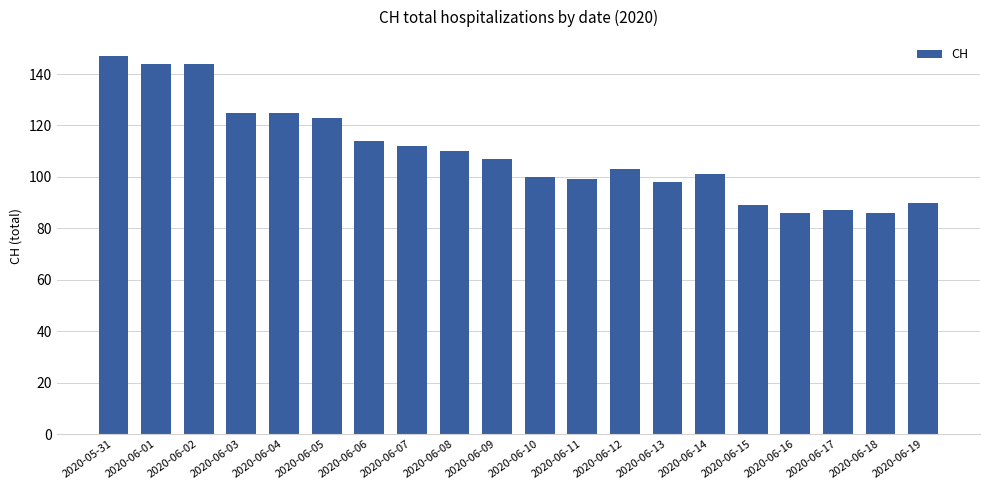

Reading right to left, list all the values displayed in this chart.

2020-06-19=90	2020-06-18=86	2020-06-17=87	2020-06-16=86	2020-06-15=89	2020-06-14=101	2020-06-13=98	2020-06-12=103	2020-06-11=99	2020-06-10=100	2020-06-09=107	2020-06-08=110	2020-06-07=112	2020-06-06=114	2020-06-05=123	2020-06-04=125	2020-06-03=125	2020-06-02=144	2020-06-01=144	2020-05-31=147